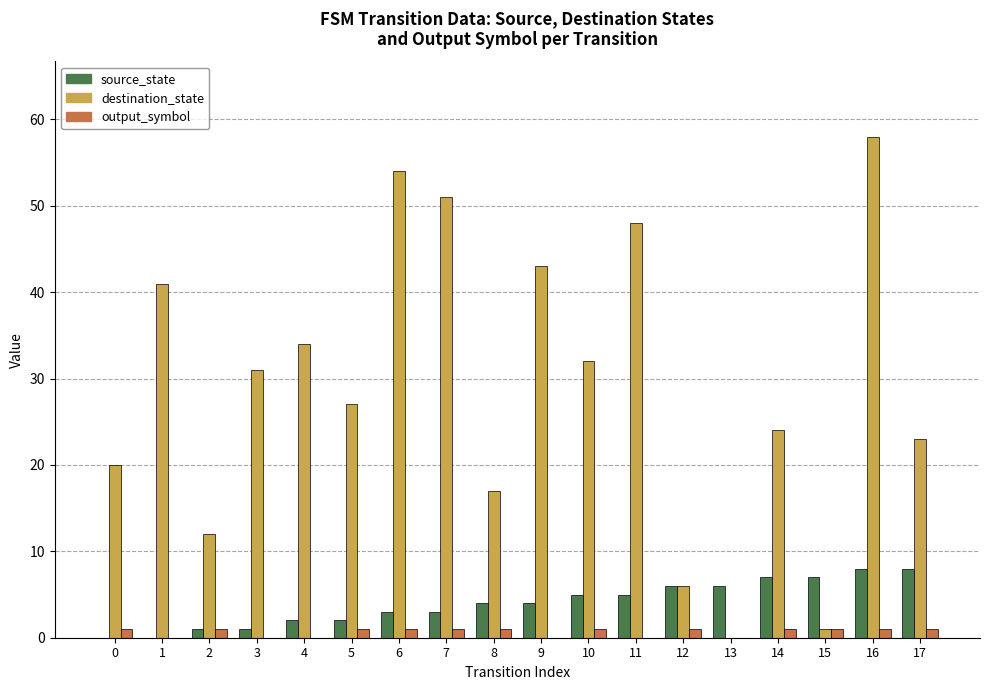

What is the sum of all destination_state values?

522